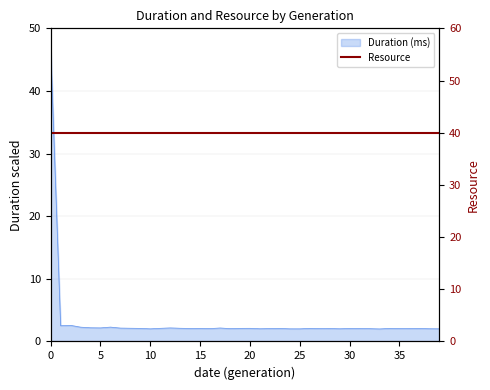

What is the difference between the maximum and second lowest values?

45.0